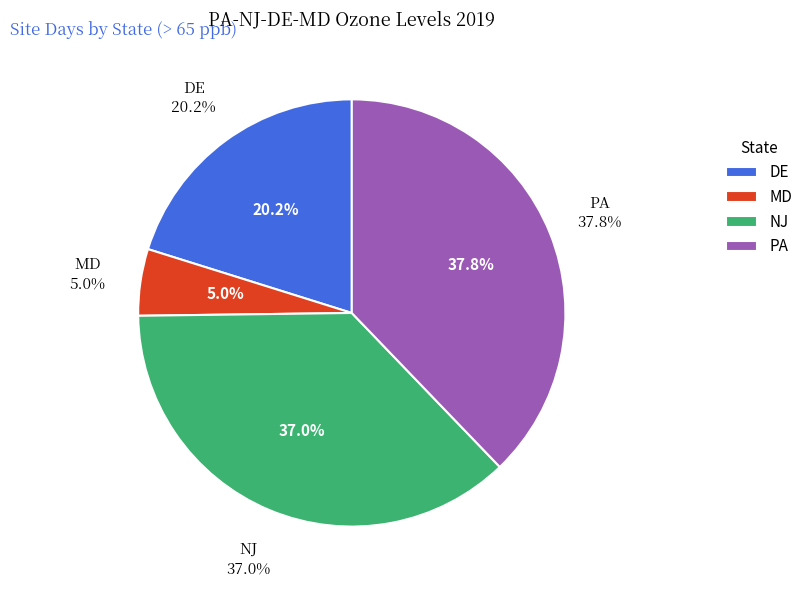

What is the largest slice in the pie chart?

PA